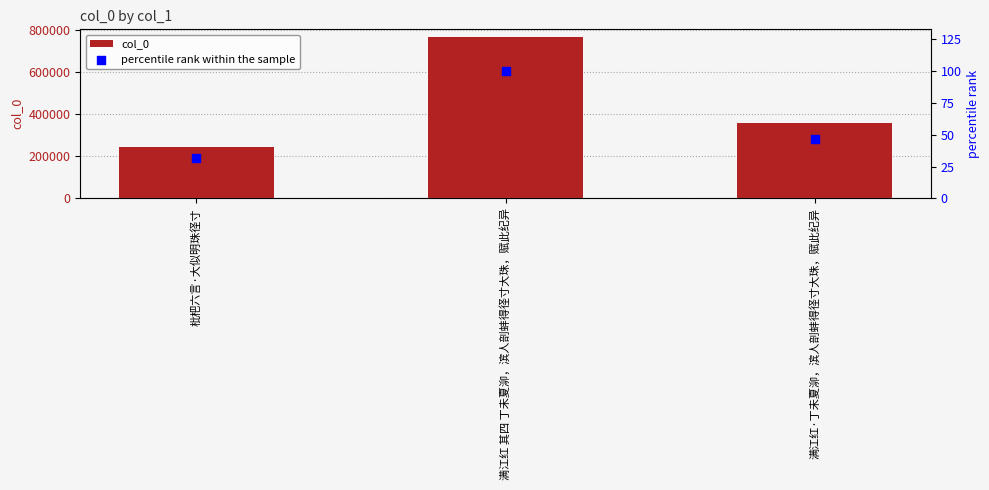

Which series contains the lowest Y value?

percentile rank within the sample